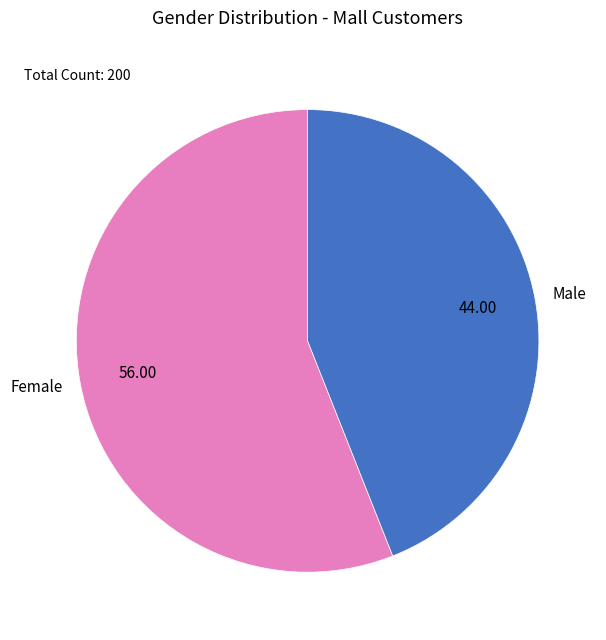

Rank the categories by value from lowest to highest.

Male, Female